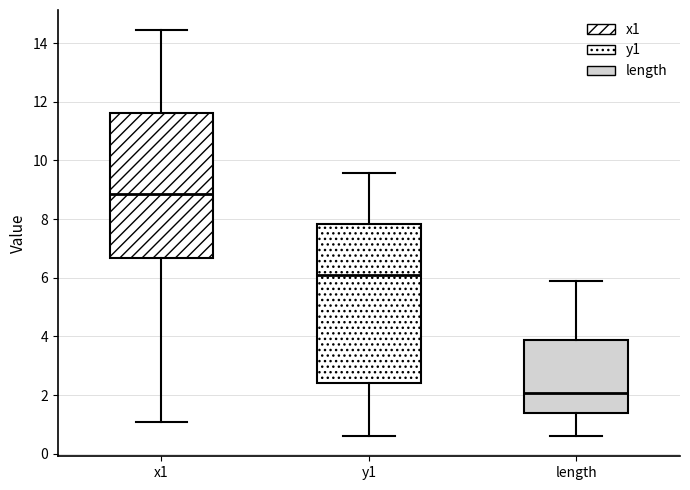

Where does the lower whisker of the box for length end on the y-axis? The values are not printed on the chart, so give them approximately, as read against the axis.

0.6